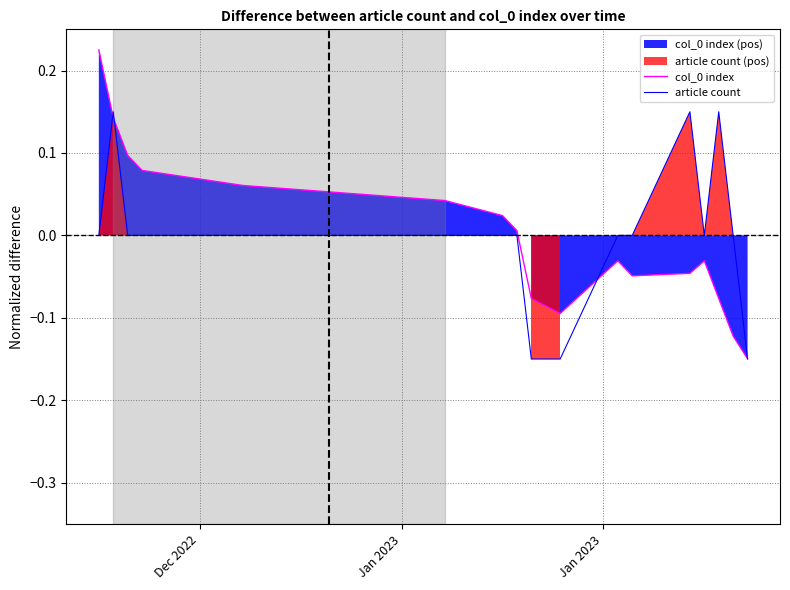

Which category has the highest value across all series?

Dec 2022